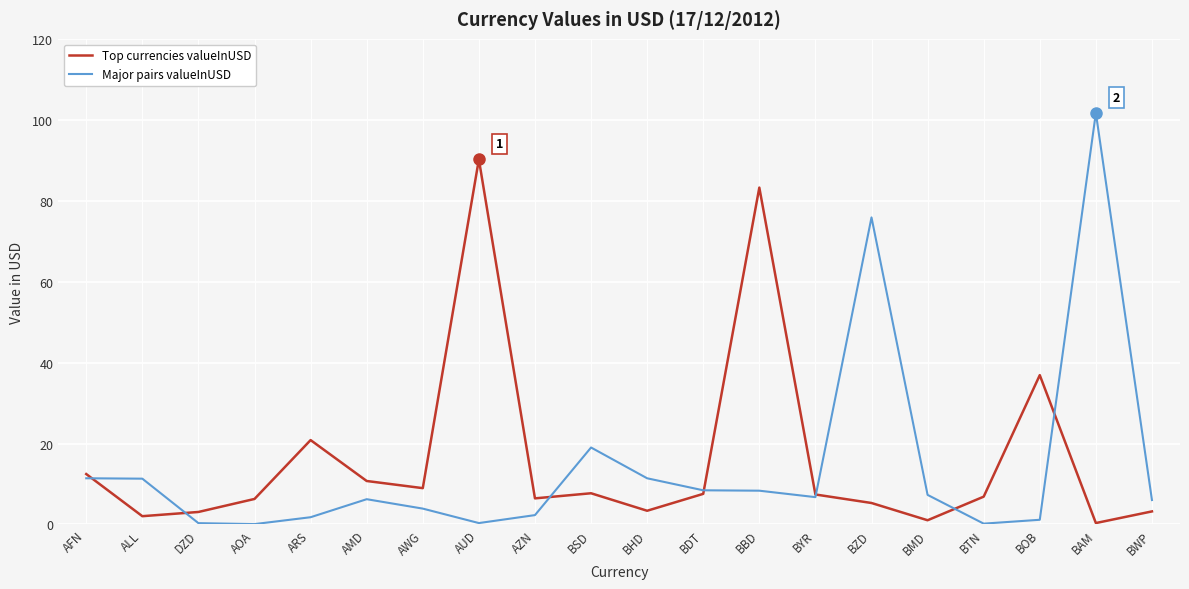

True or false: Top currencies valueInUSD has more than 1 points higher than both neighbors.

True